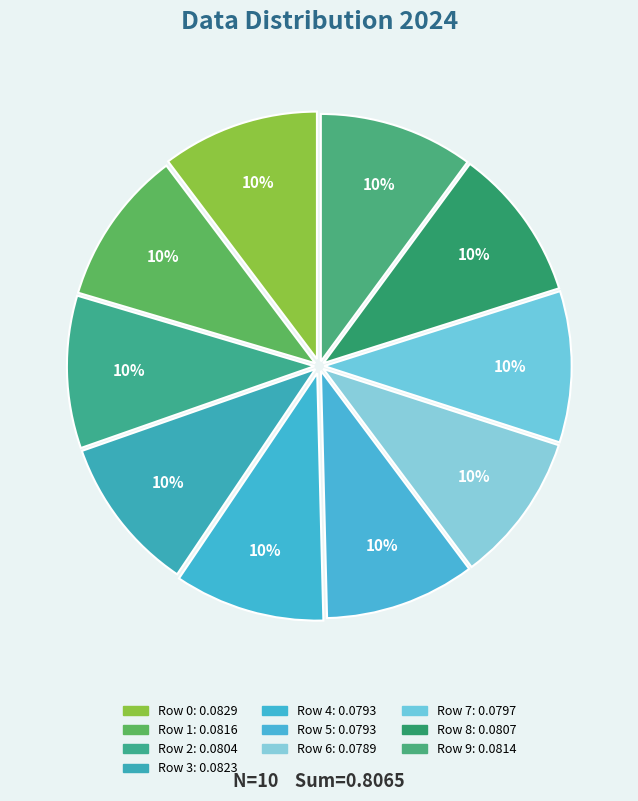

Which has a higher value, Row 9 or Row 3?

Row 3